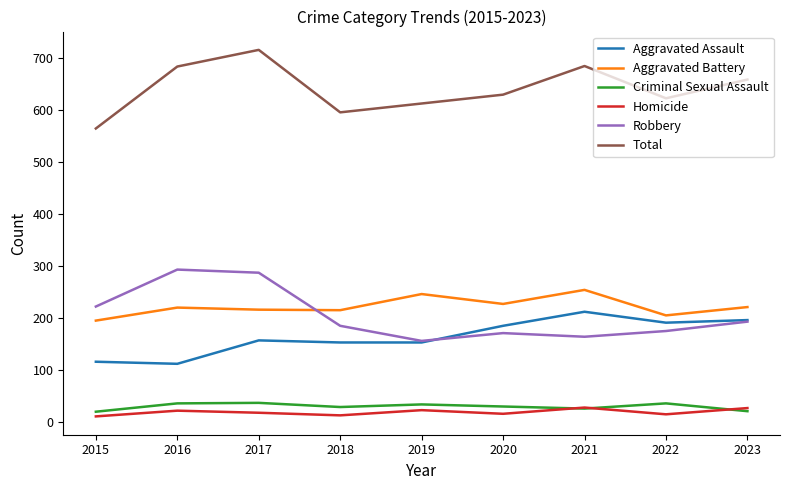

True or false: Aggravated Battery and Homicide cross at least once.

False